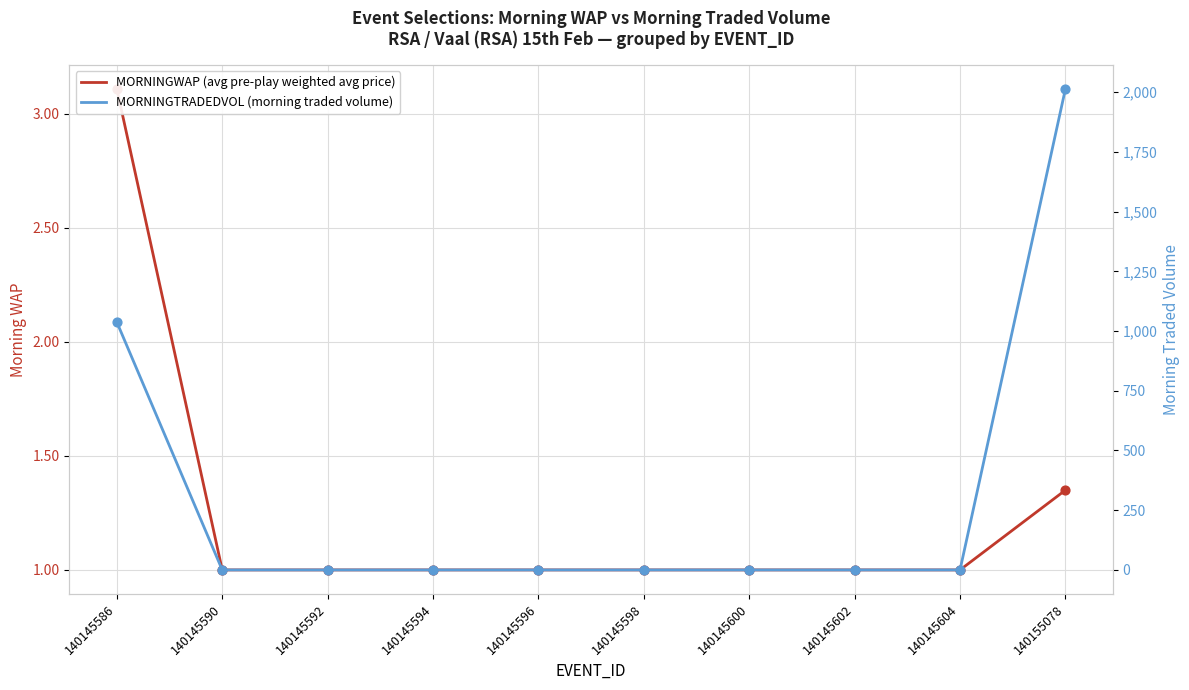

At which category is the sum across all series the highest?

140155078